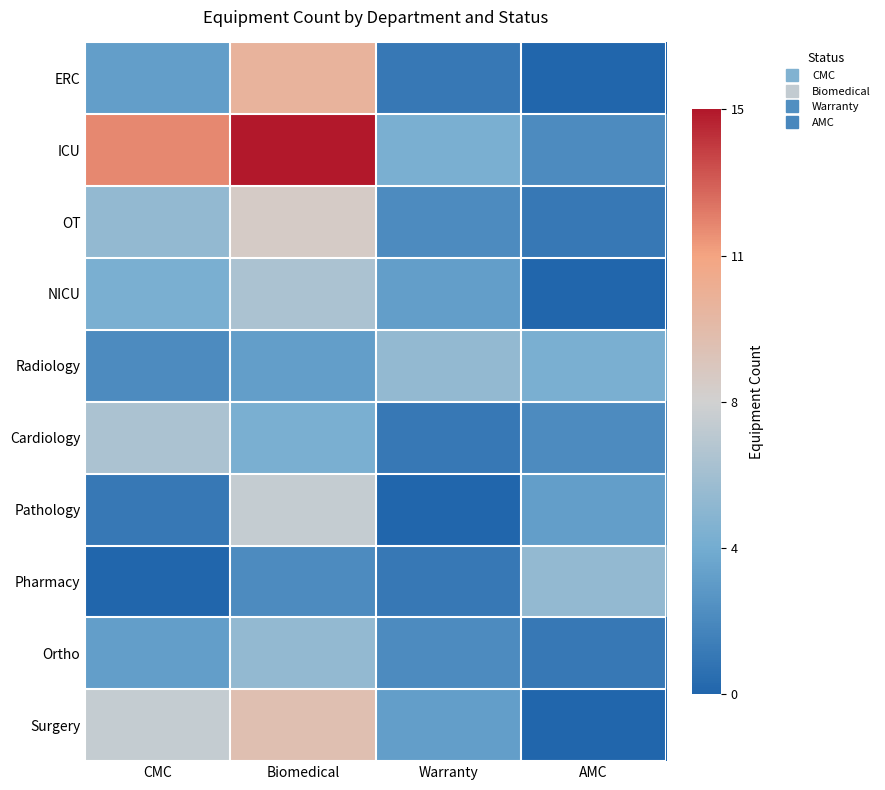

What is the spread (max minus min) of values at Biomedical?

13